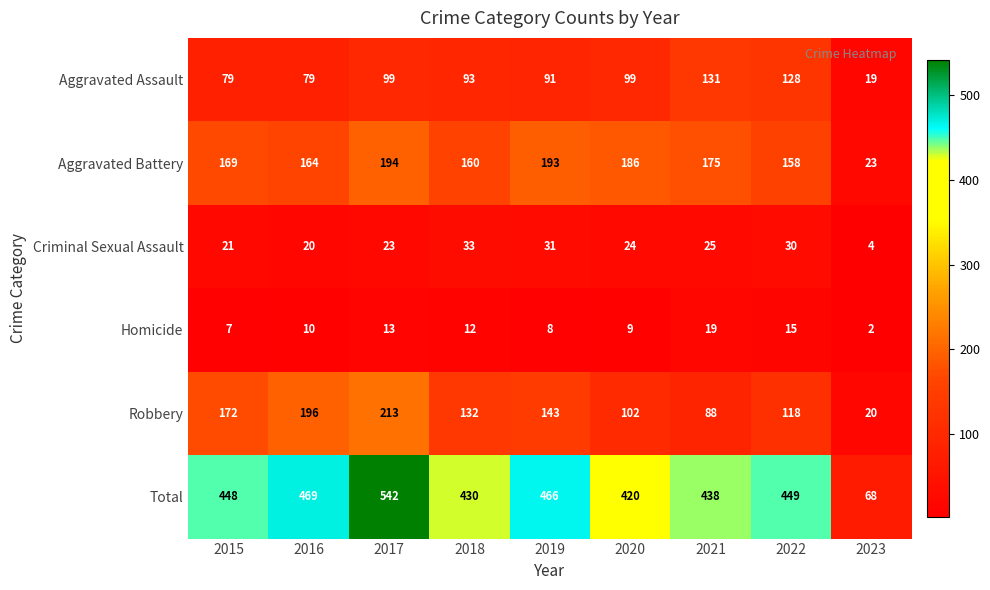

What is the difference between the highest and lowest values at 2021?

419